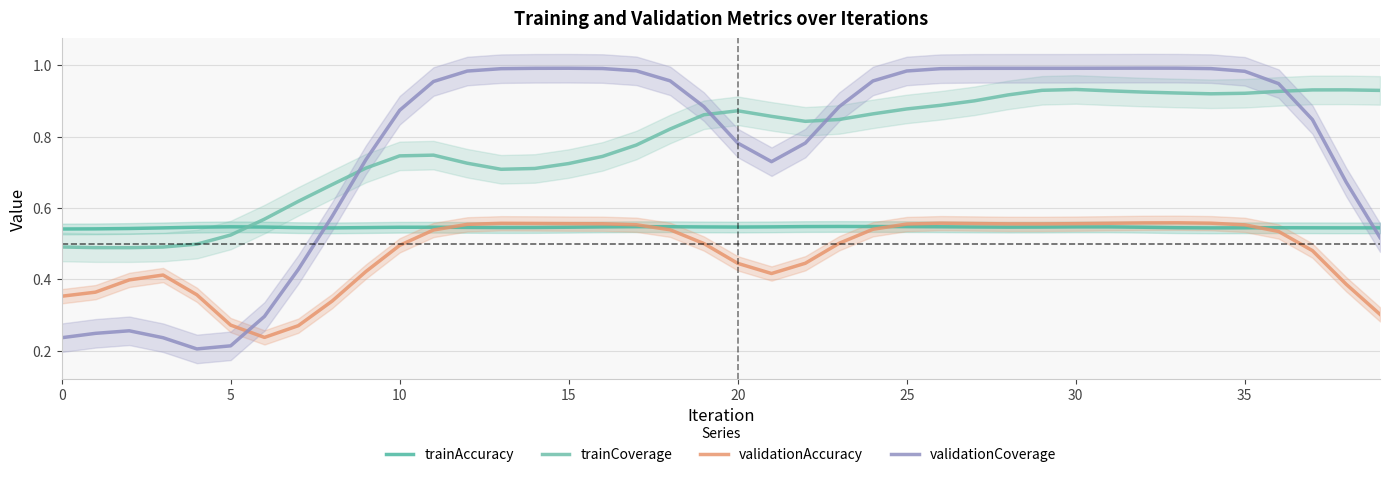

What is the sum of the validationAccuracy values at 37 and 0?

0.8